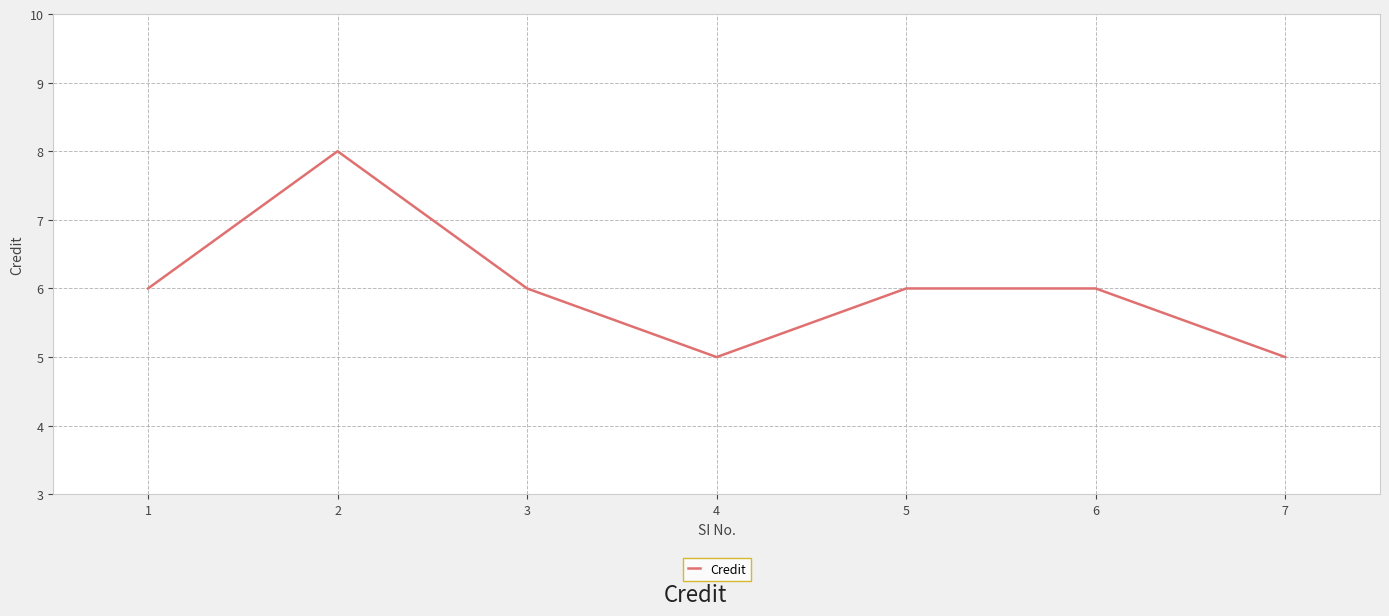

Count the number of data series in this chart.

1